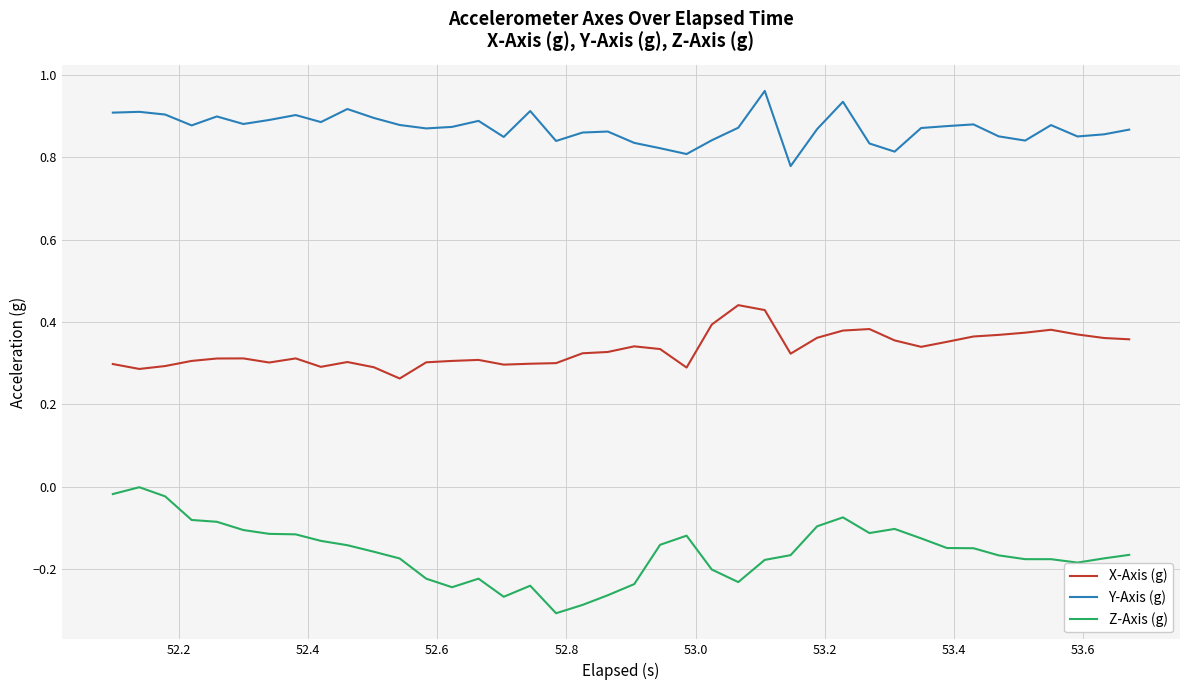

Which series has the largest range (max minus min)?

Z-Axis (g)